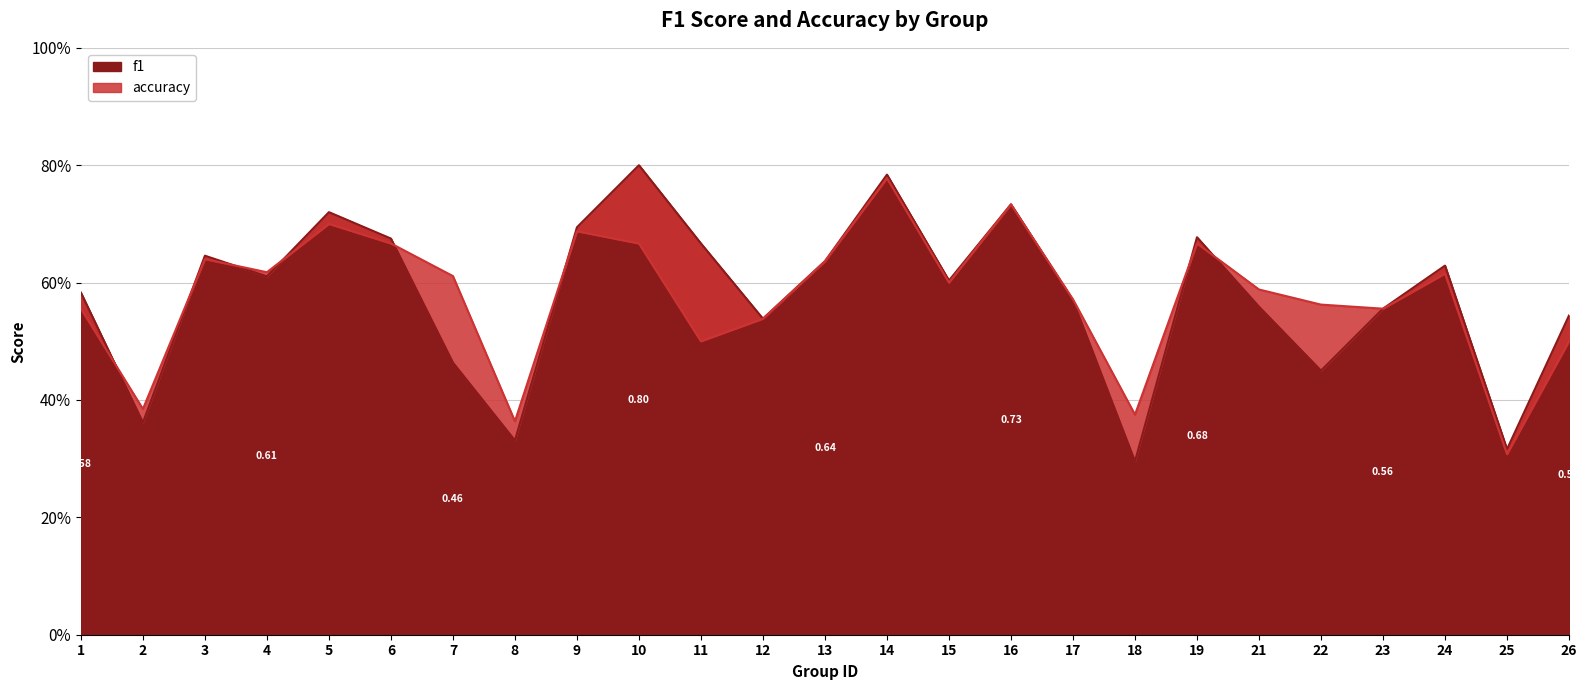

Where is the first local maximum for f1?

3